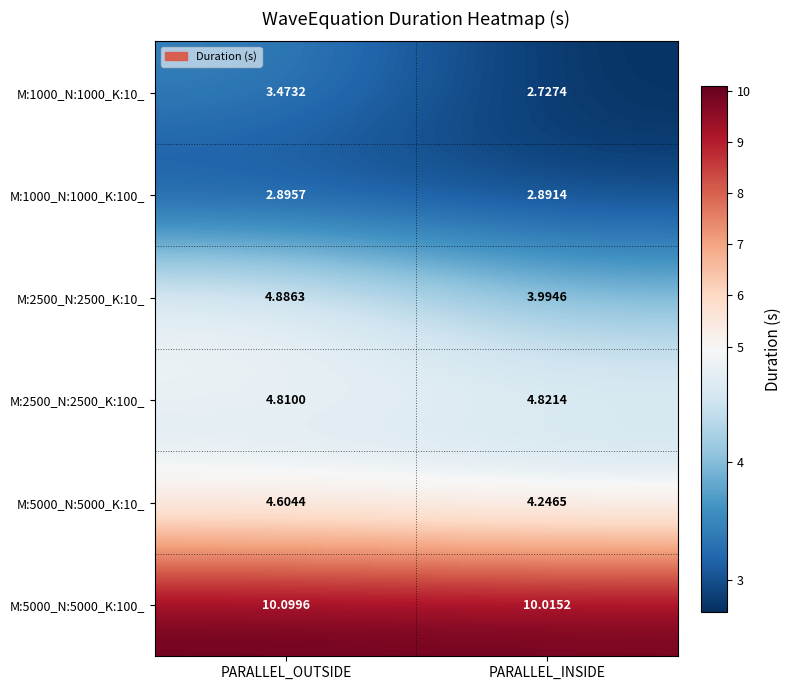

At which label does M:2500_N:2500_K:100_ reach its peak?

PARALLEL_INSIDE